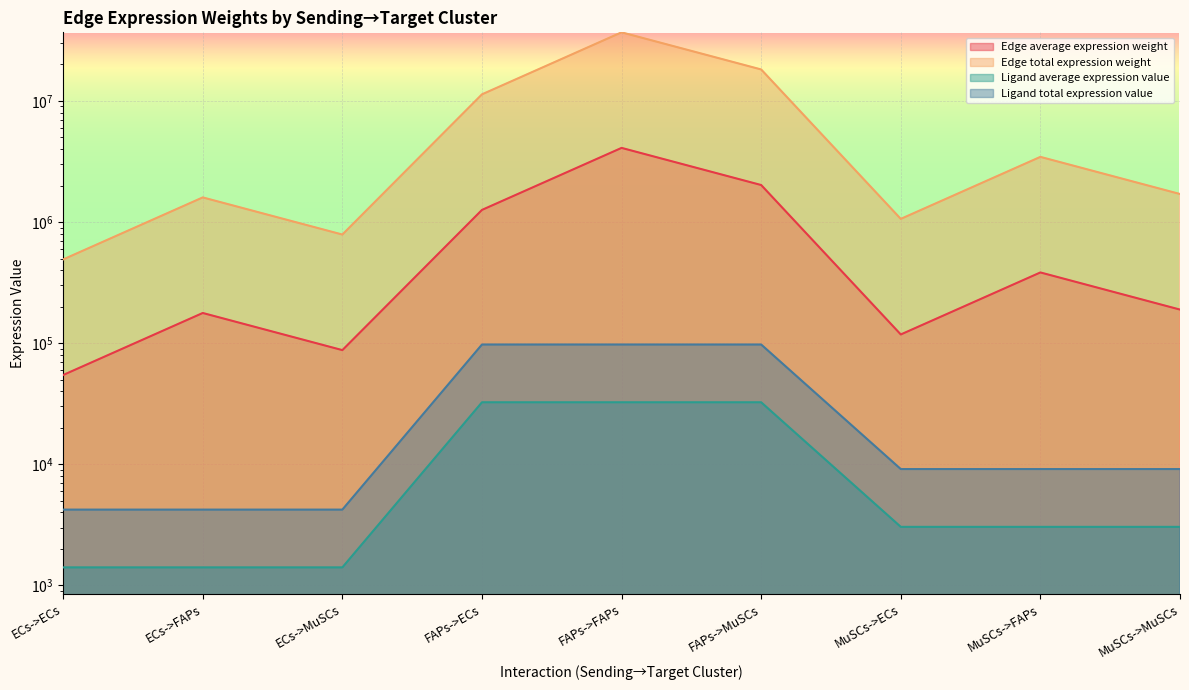

Rank the categories by Ligand average expression value value from lowest to highest.

ECs->ECs, ECs->FAPs, ECs->MuSCs, MuSCs->ECs, MuSCs->FAPs, MuSCs->MuSCs, FAPs->ECs, FAPs->FAPs, FAPs->MuSCs